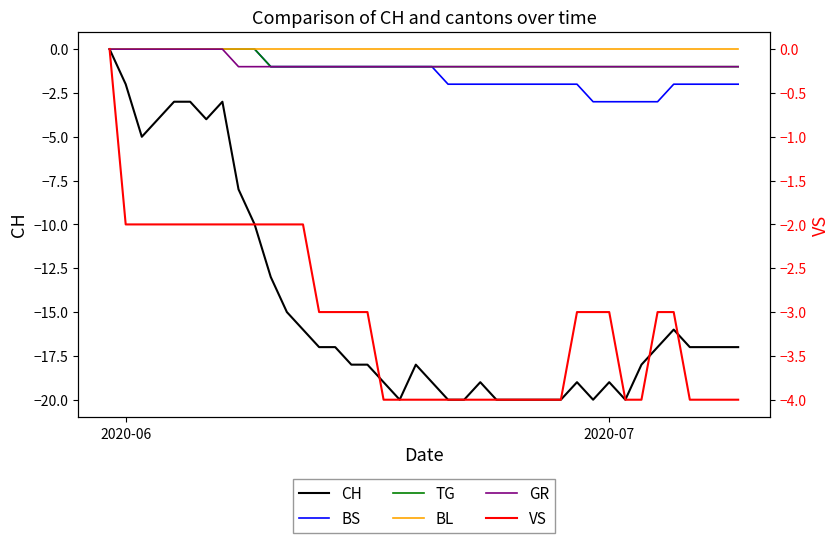

Rank the series by their maximum value, from lowest to highest.

CH, BS, TG, BL, GR, VS